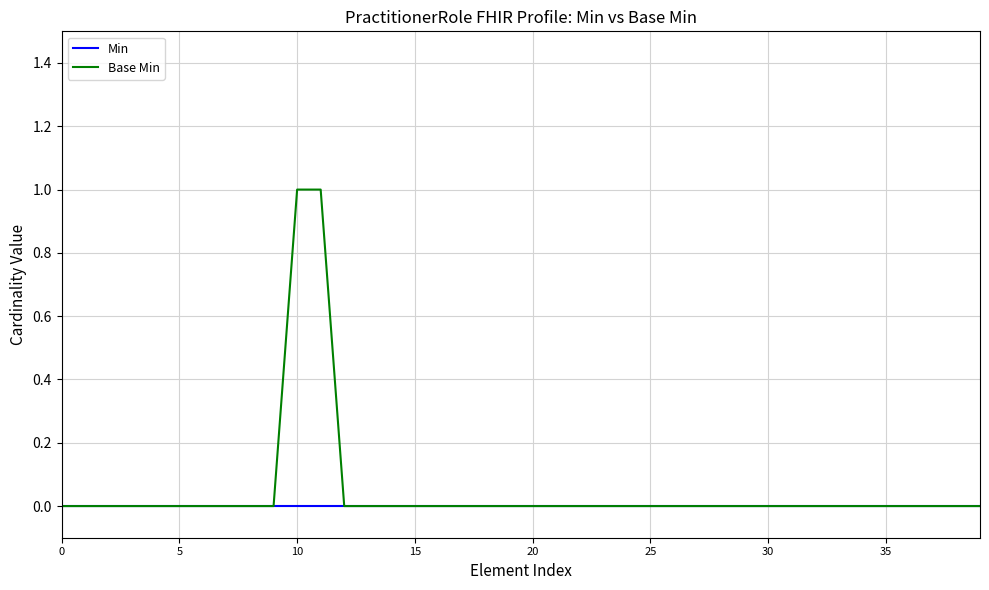

Which series has the largest range (max minus min)?

Base Min